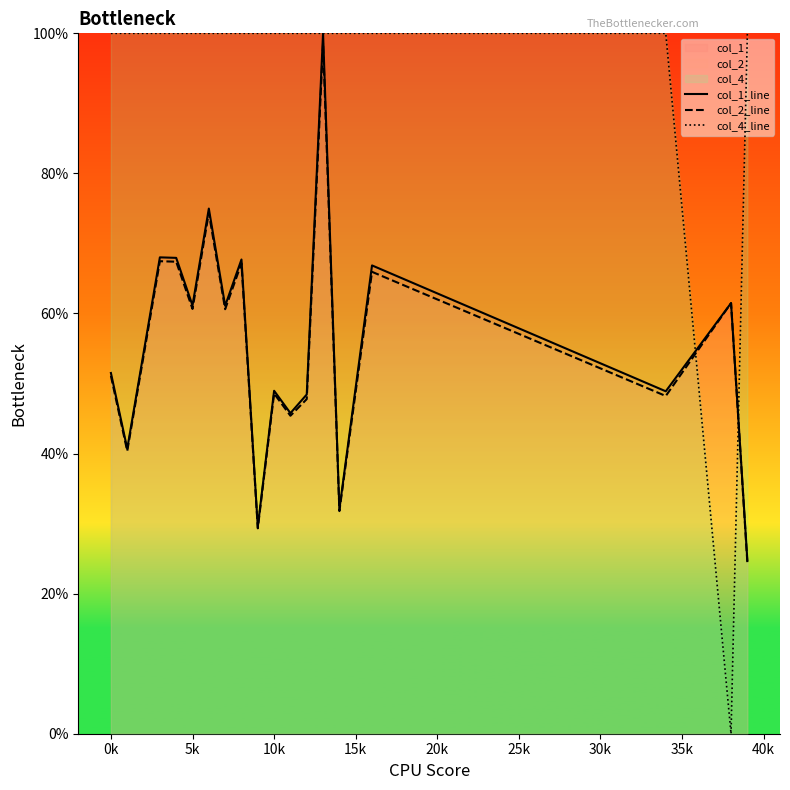

Which series has the largest total across all categories?

col_4_line